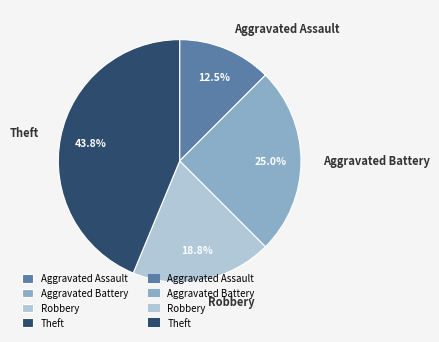

Which slice is the largest?

Theft